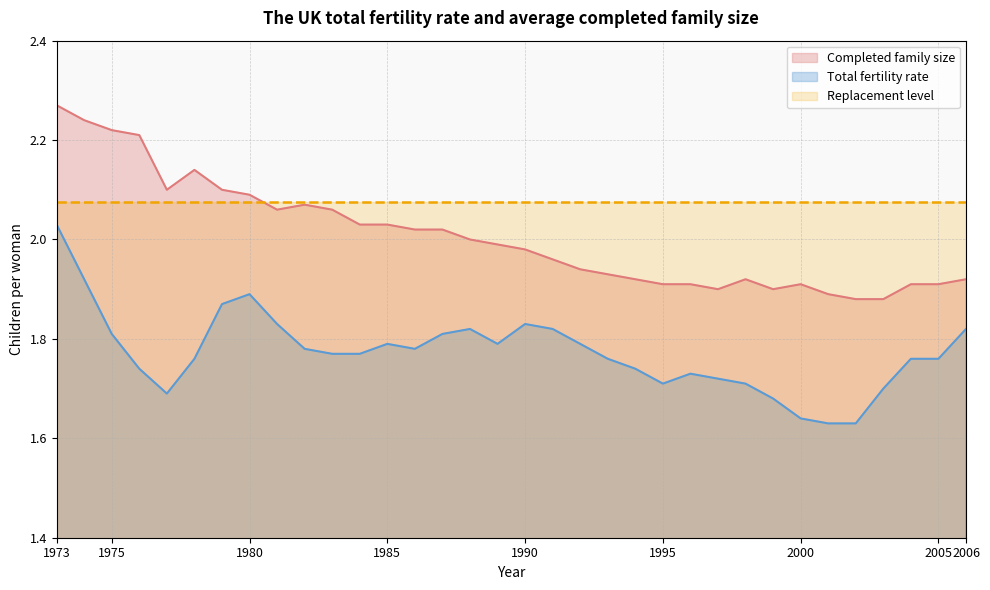

At which category is the sum across all series the highest?

1973